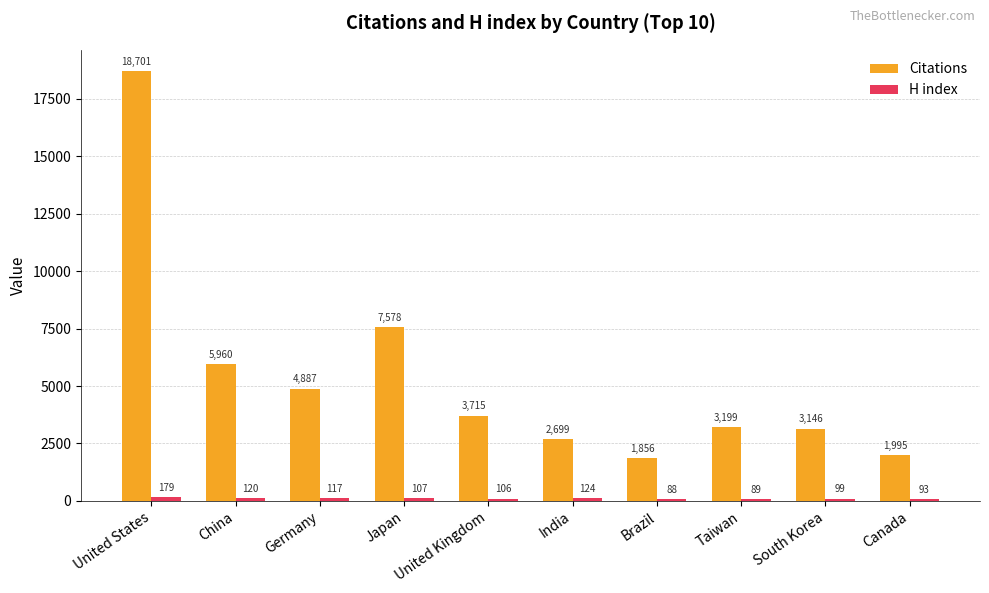

Is it true that Citations equals 5692 at United Kingdom?

False